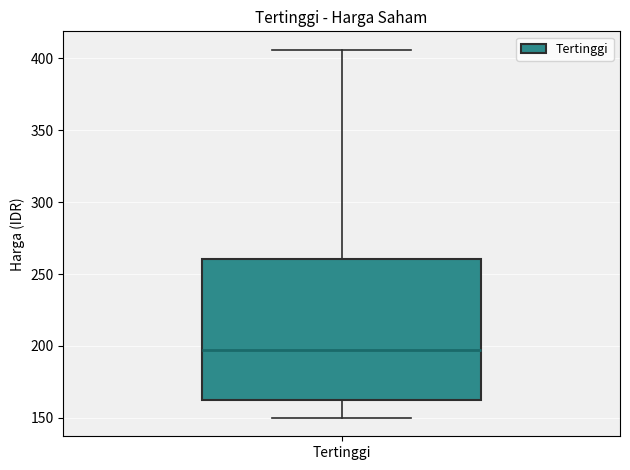

Transcribe this box plot: give where the median line is, the range the box spans, and where the two whiskers end, as read against the y-axis. The values are not printed on the chart, so give them approximately, as read against the axis.

median 200, box 165 to 260, whiskers 150 to 405